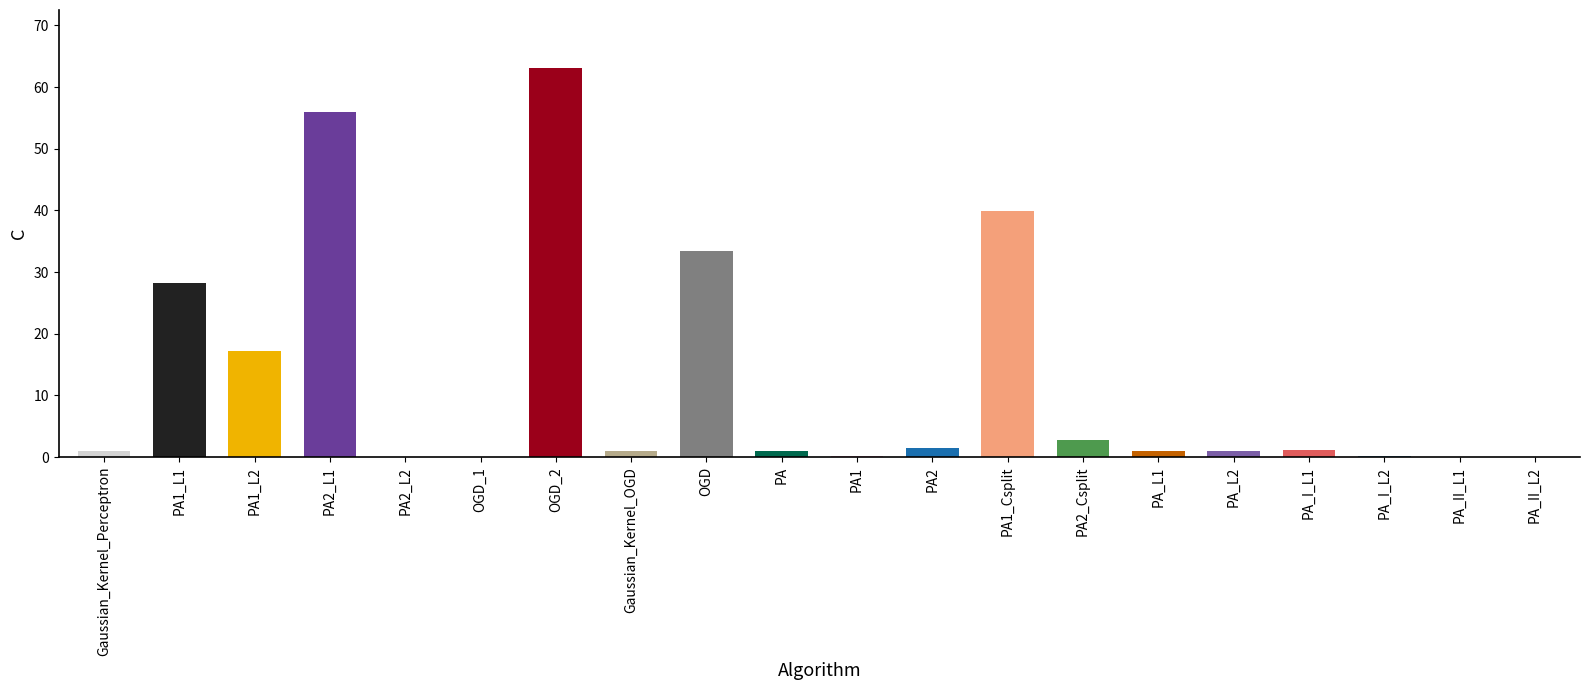

What is the difference between the values at PA1_Csplit and PA2_Csplit?

37.2